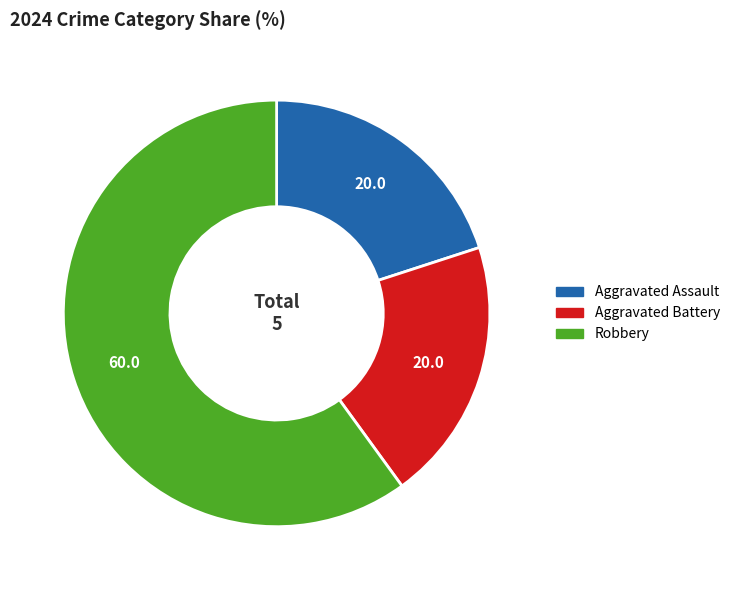

Which slice represents more than half of the pie?

Robbery